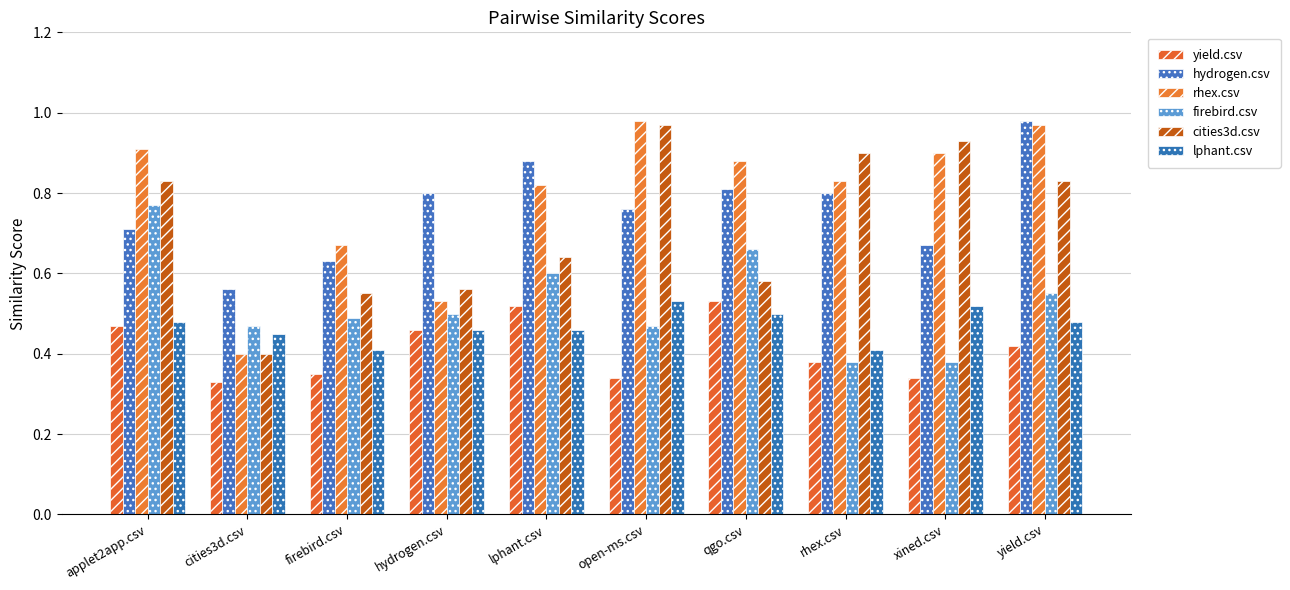

What is the sum of the hydrogen.csv values at open-ms.csv and hydrogen.csv?

1.6